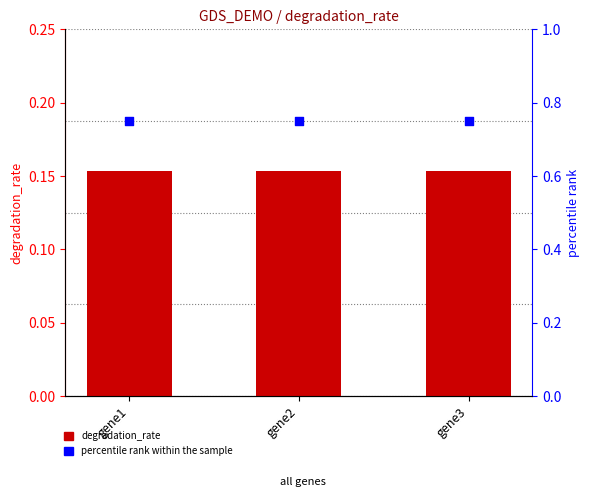

At which category is the sum across all series the highest?

gene1